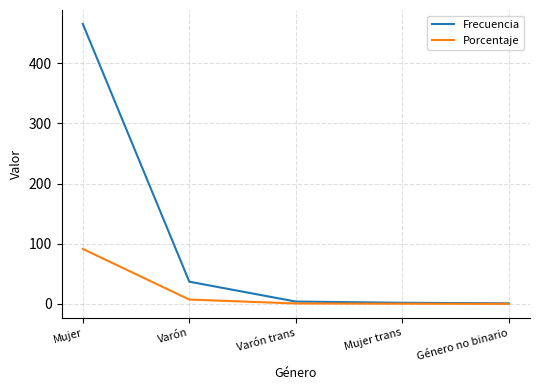

What position from the right is Mujer?

5